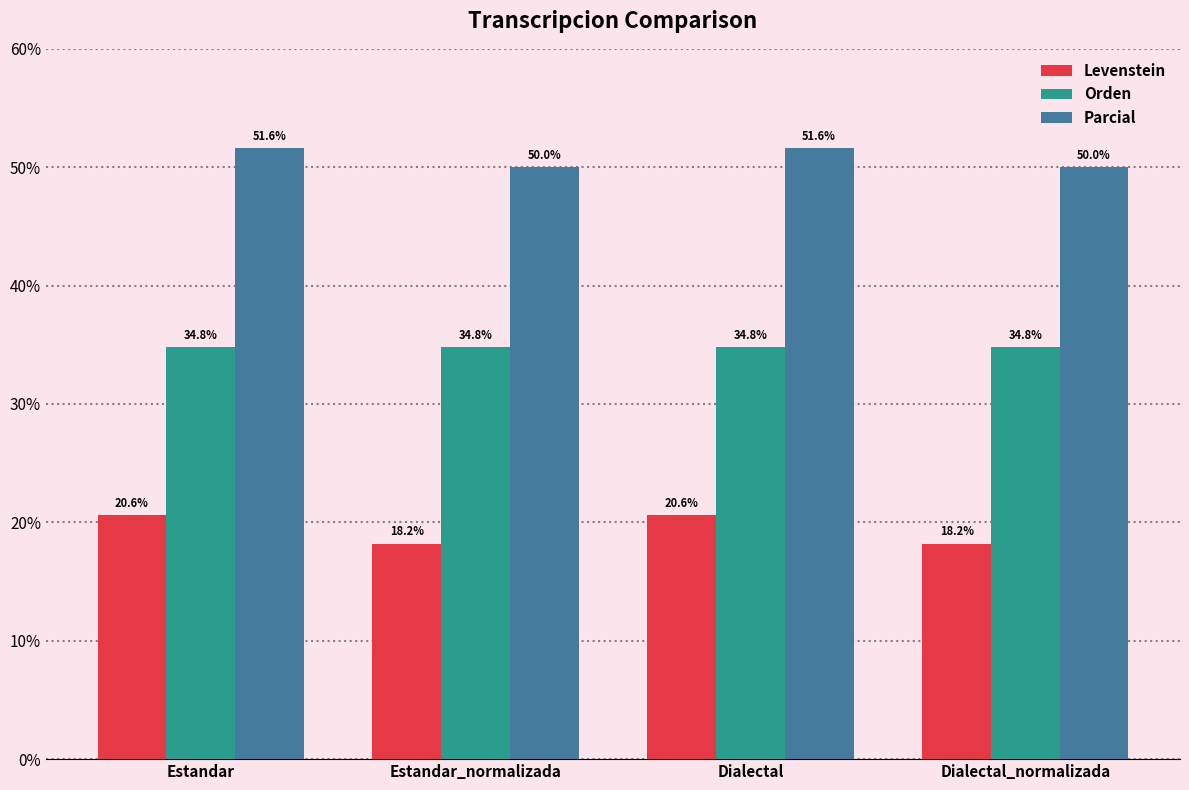

Rank the series at Dialectal from highest to lowest value.

Parcial, Orden, Levenstein